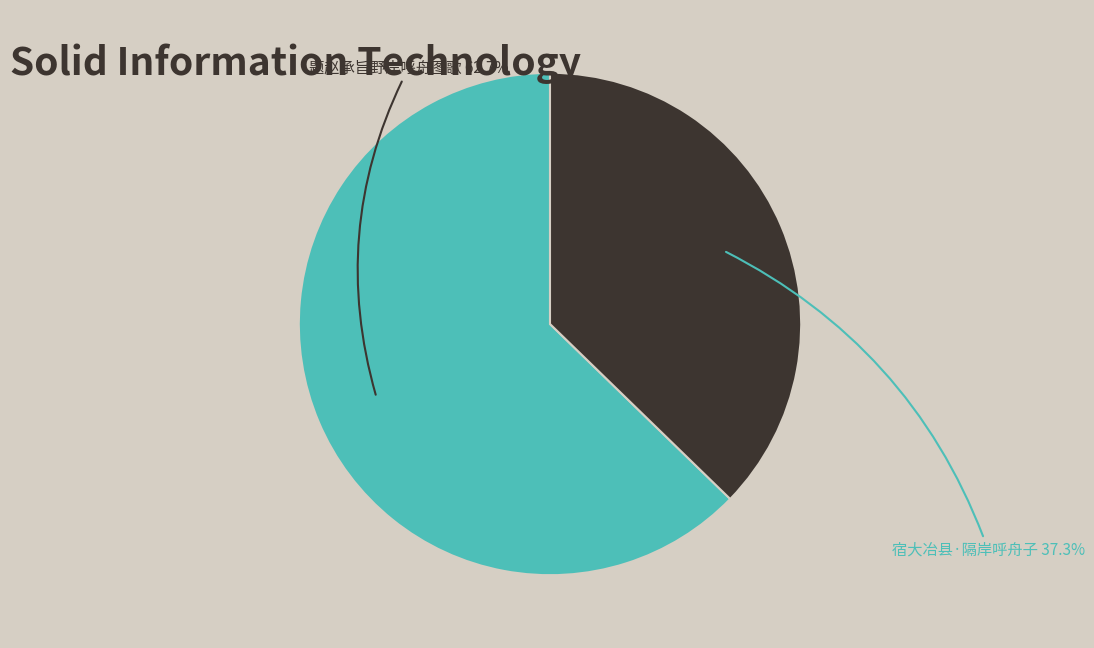

Is there a majority slice in this chart?

Yes